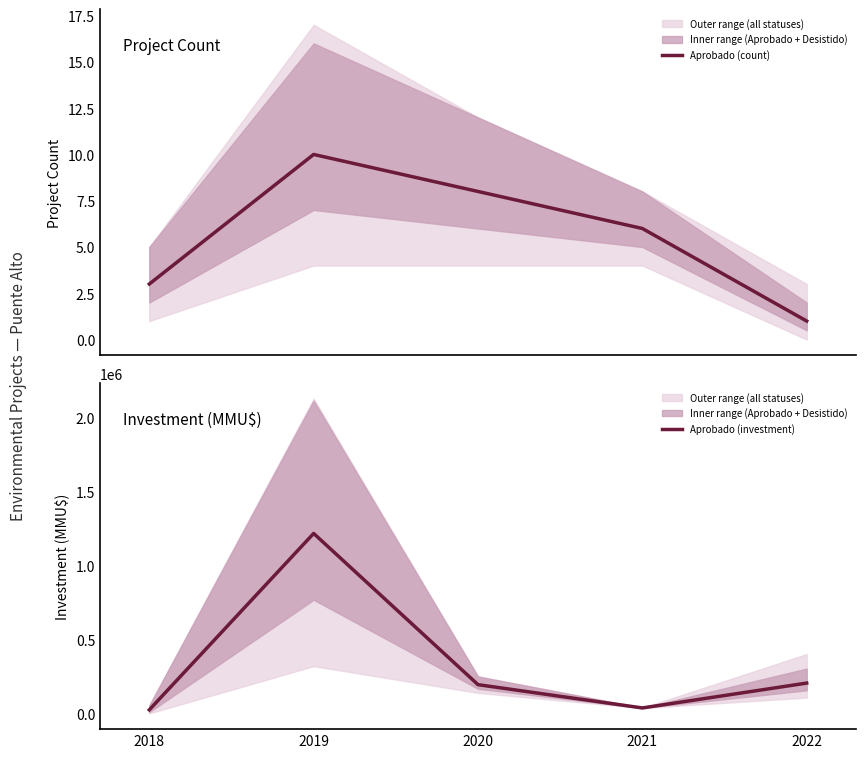

Which category has the highest value in the Aprobado (count) series?

2019